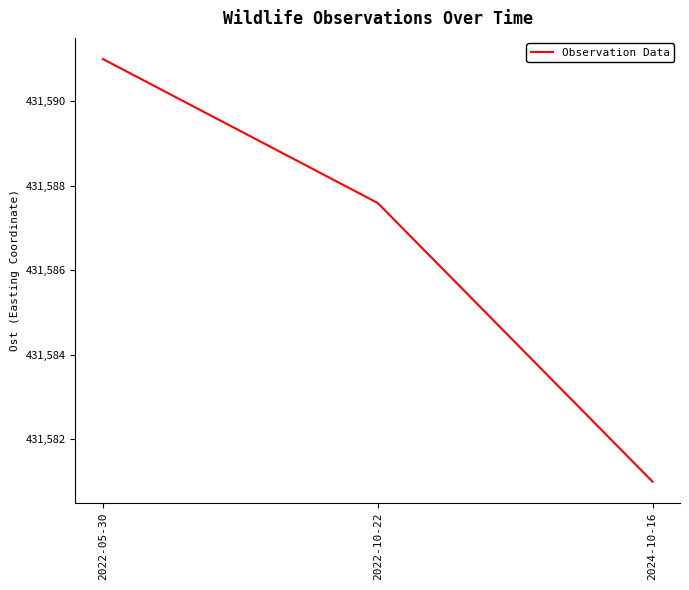

Is this an area chart (filled region under the line)?

No